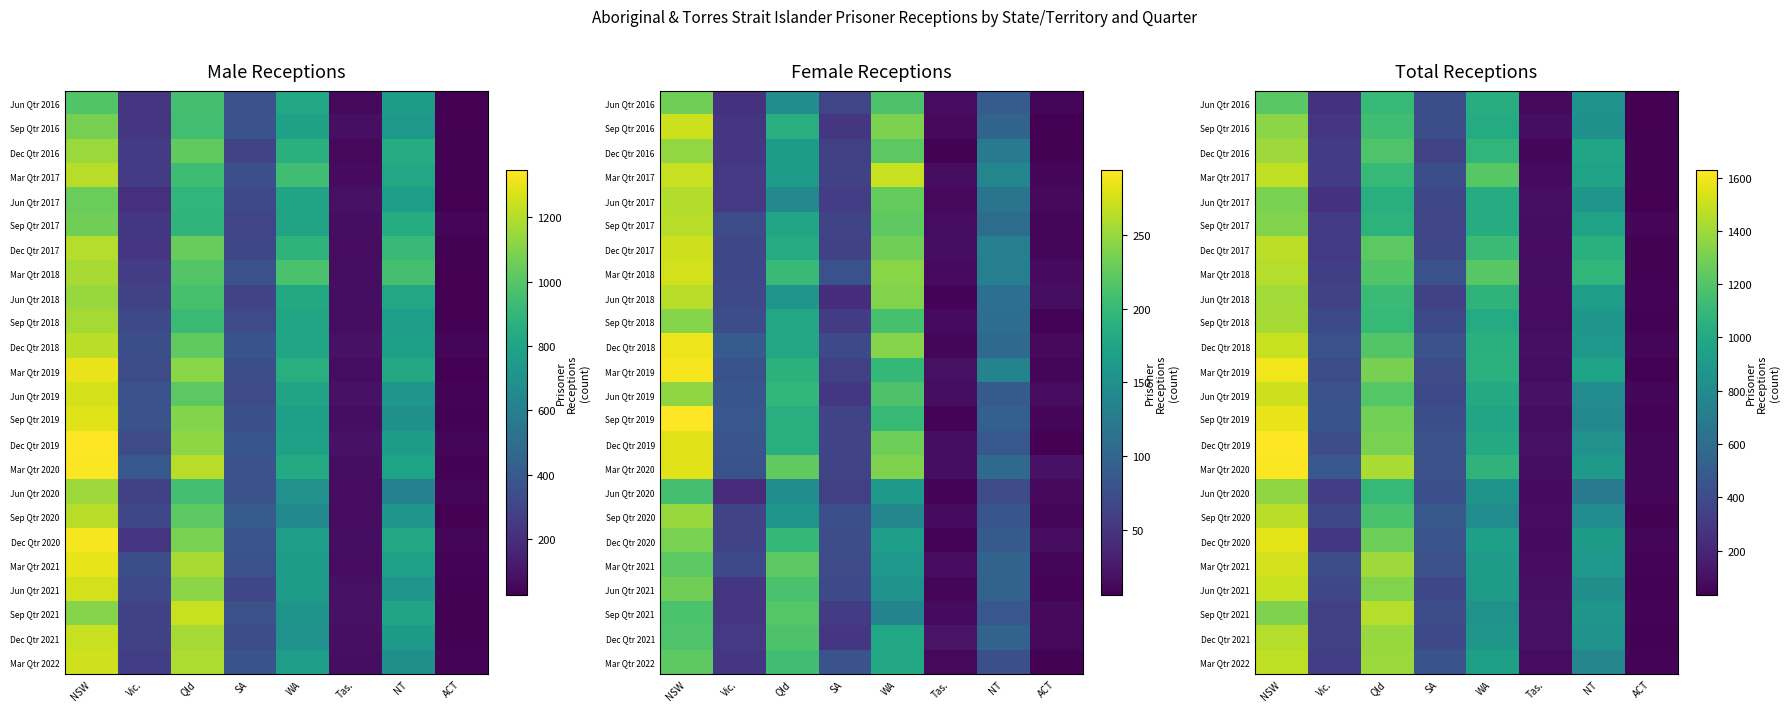

What is the total value across all series at SA?

9803